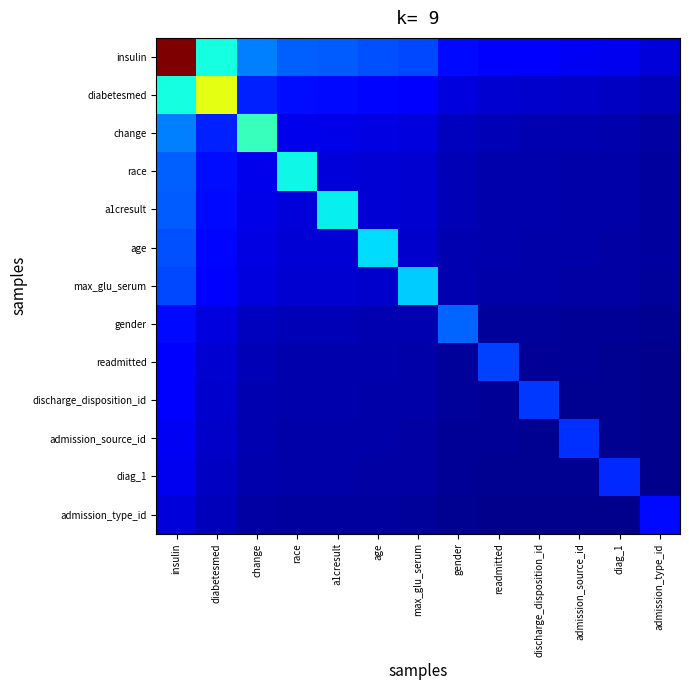

How many data points does each series have?

13